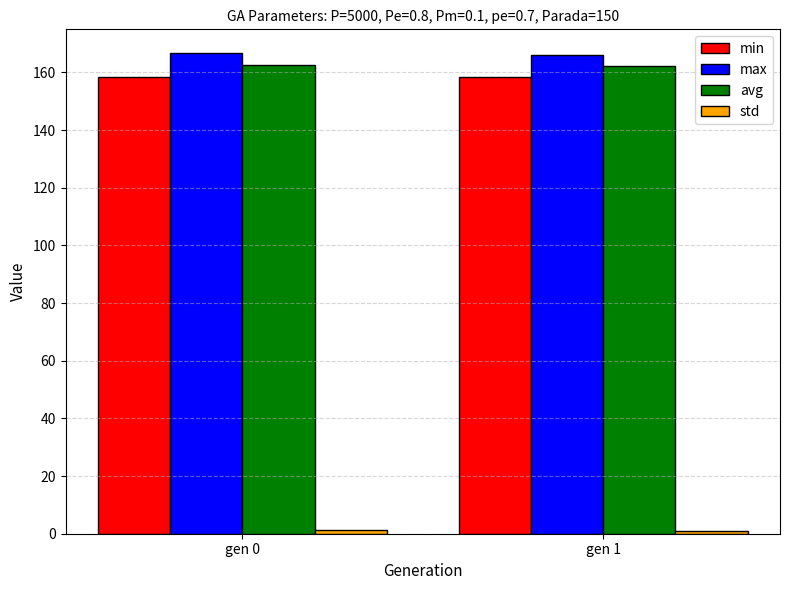

What is the maximum value for min?

158.5